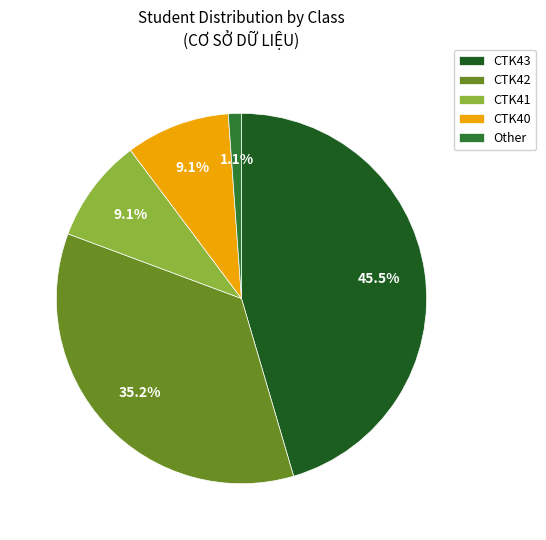

How much of the chart is everything except CTK42?

64.8%